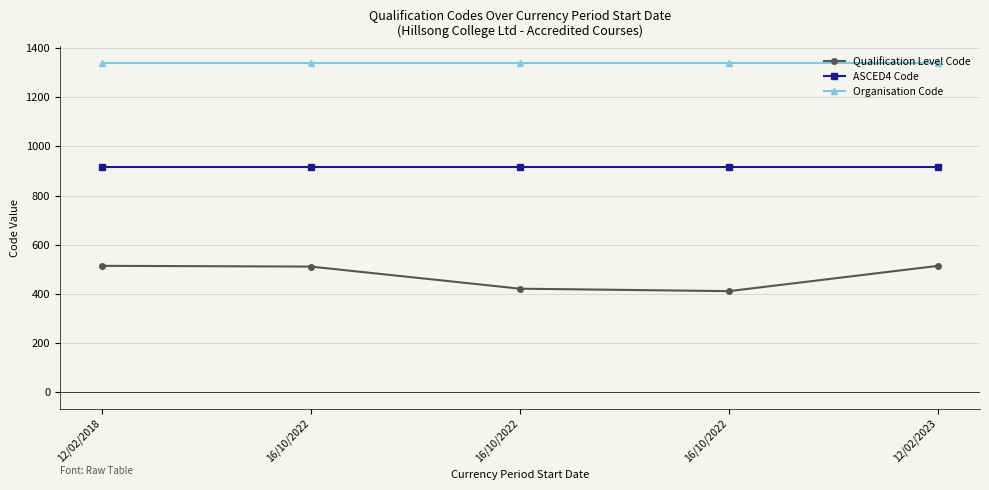

Is this an area chart (filled region under the line)?

No